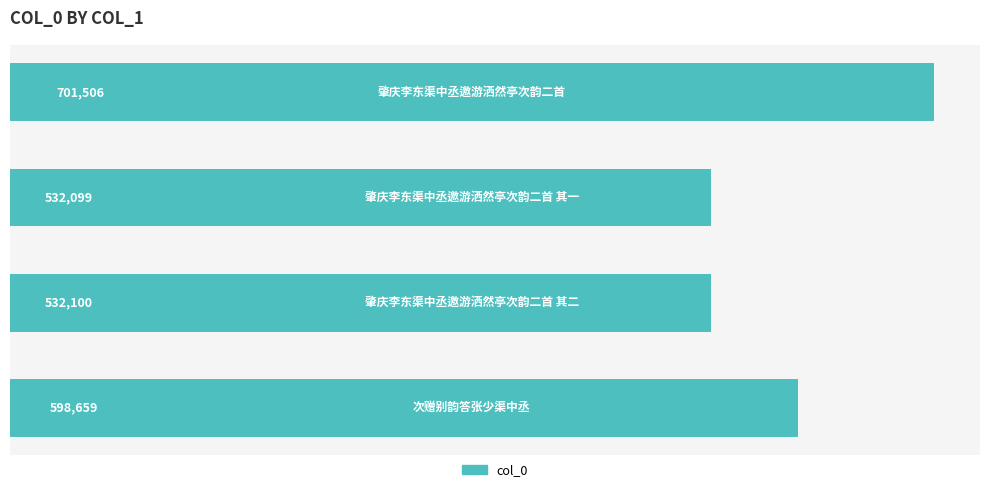

What is the value of the 4th bar from the top?

598659